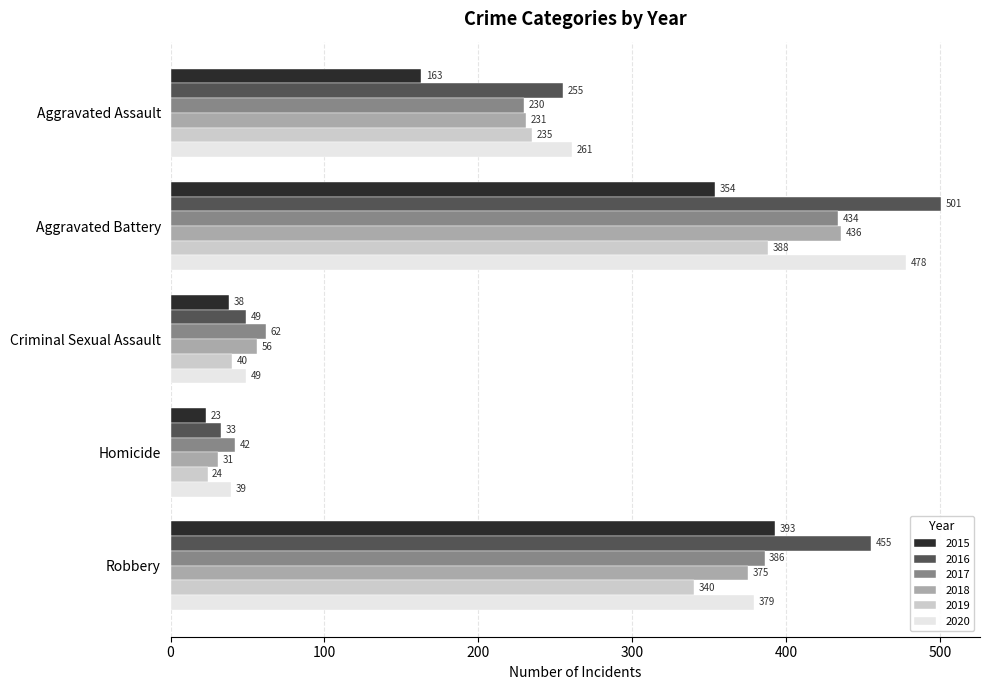

Between Criminal Sexual Assault and Robbery, which series saw the biggest shift?

2016